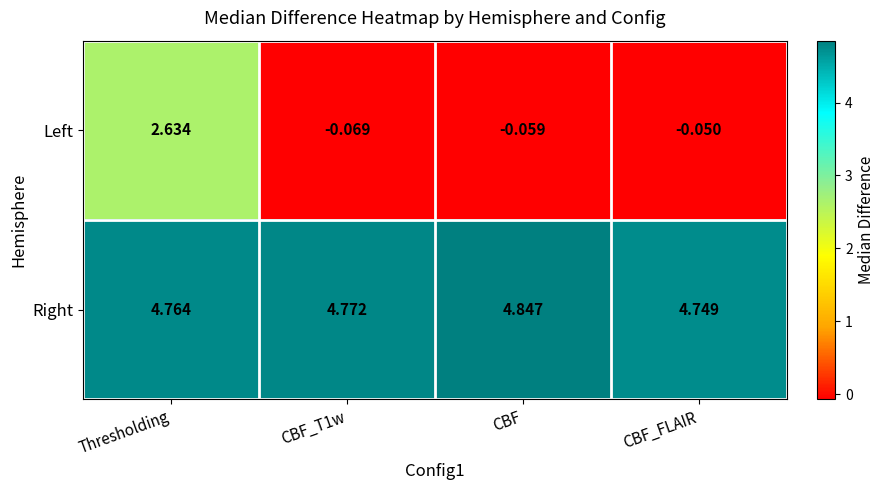

Which series has the largest total across all categories?

Right